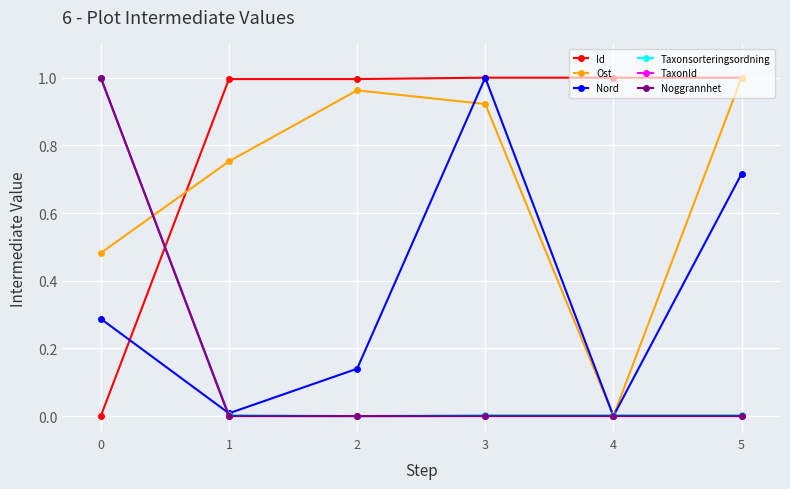

How many intersections are there between Noggrannhet and Id?

1